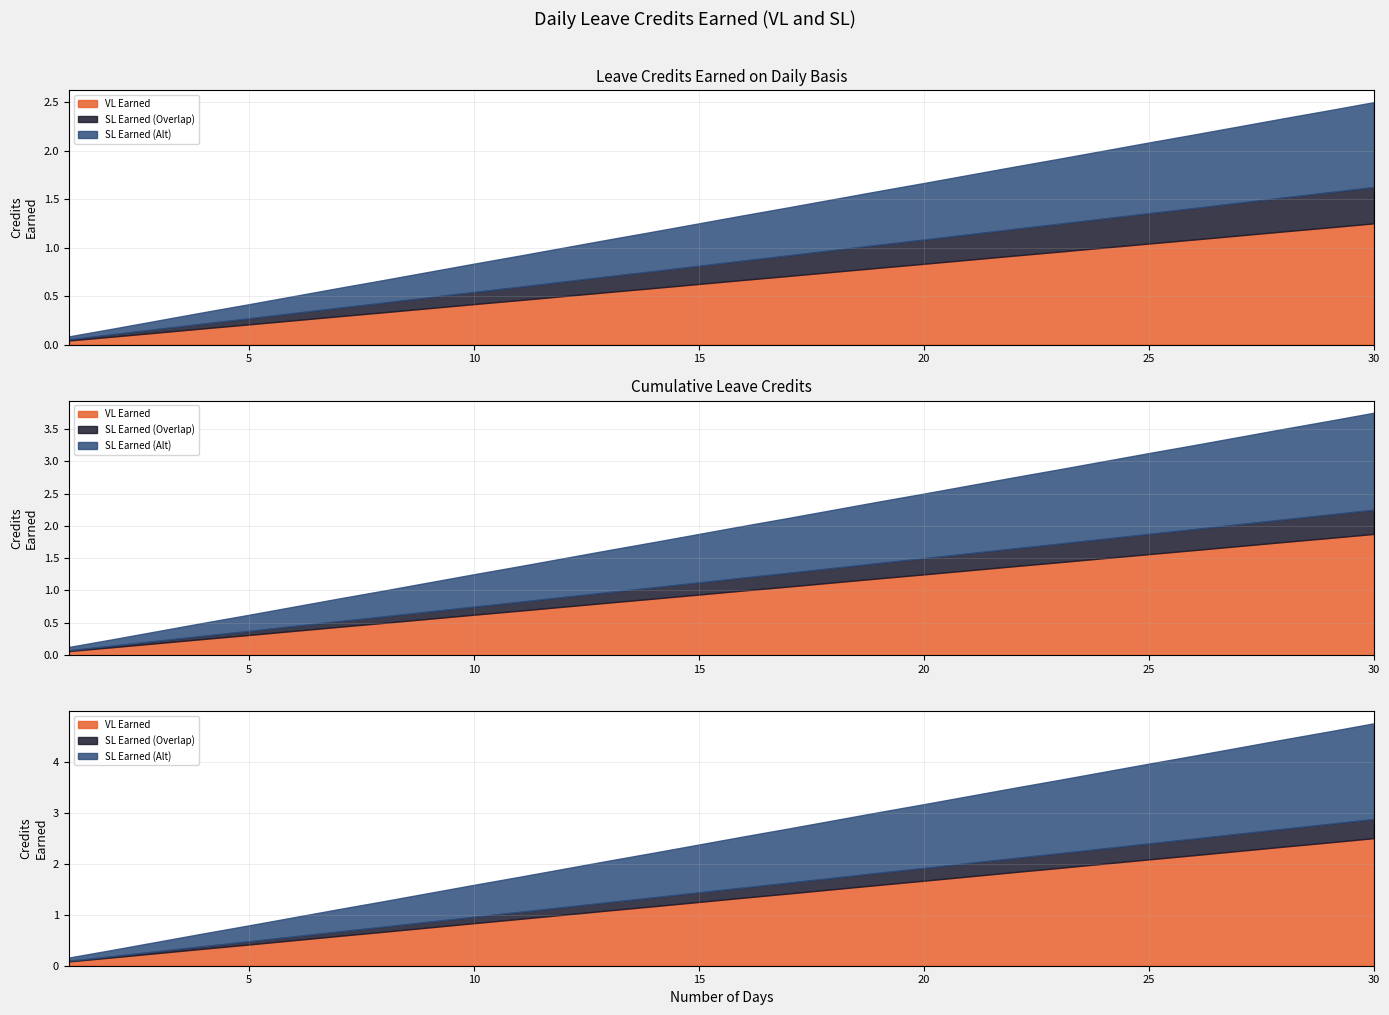

At which category is the sum across all series the highest?

30